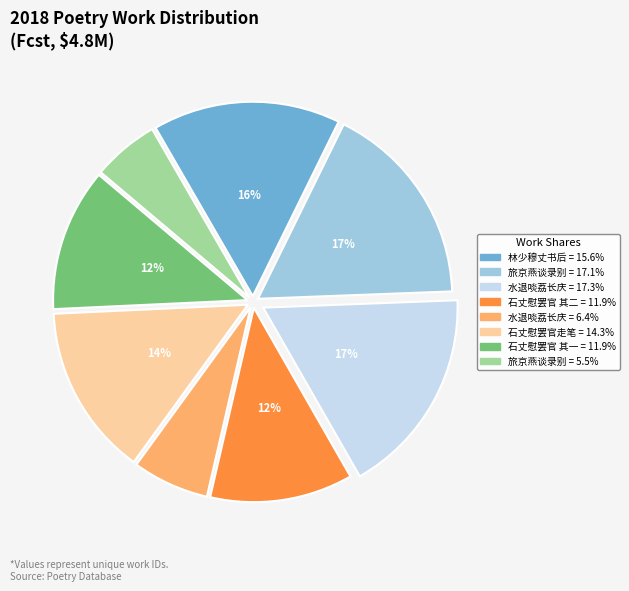

Does any single category account for the majority?

No